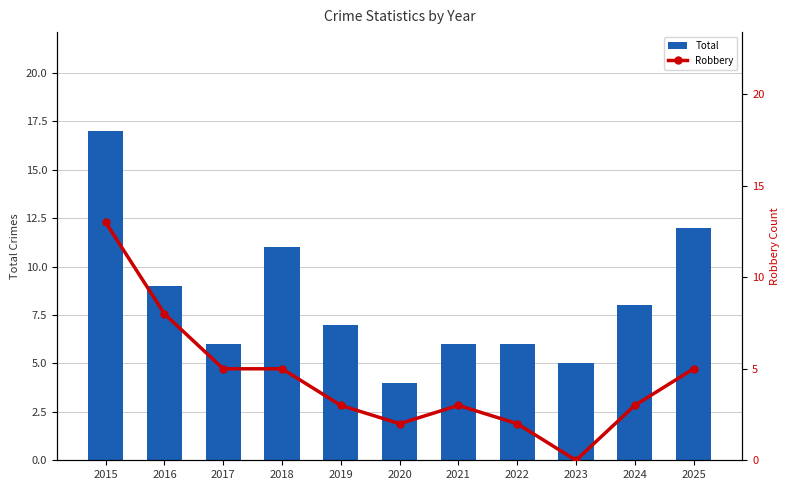

Reading right to left, list all the values displayed in this chart.

Total: 12	8	5	6	6	4	7	11	6	9	17
Robbery: 5	3	0	2	3	2	3	5	5	8	13